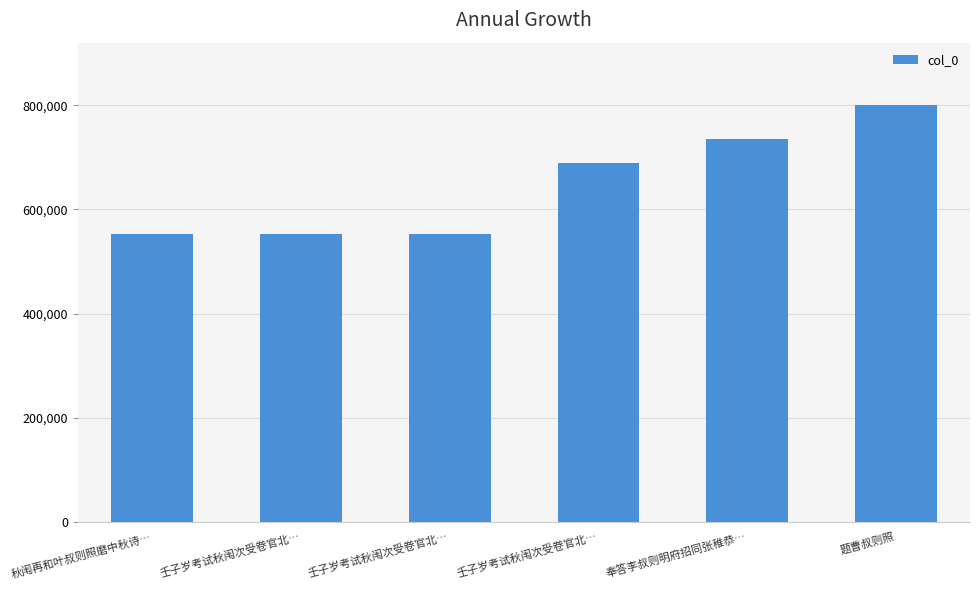

At which label is the value closest to 676169?

壬子岁考试秋闱次受卷官北…